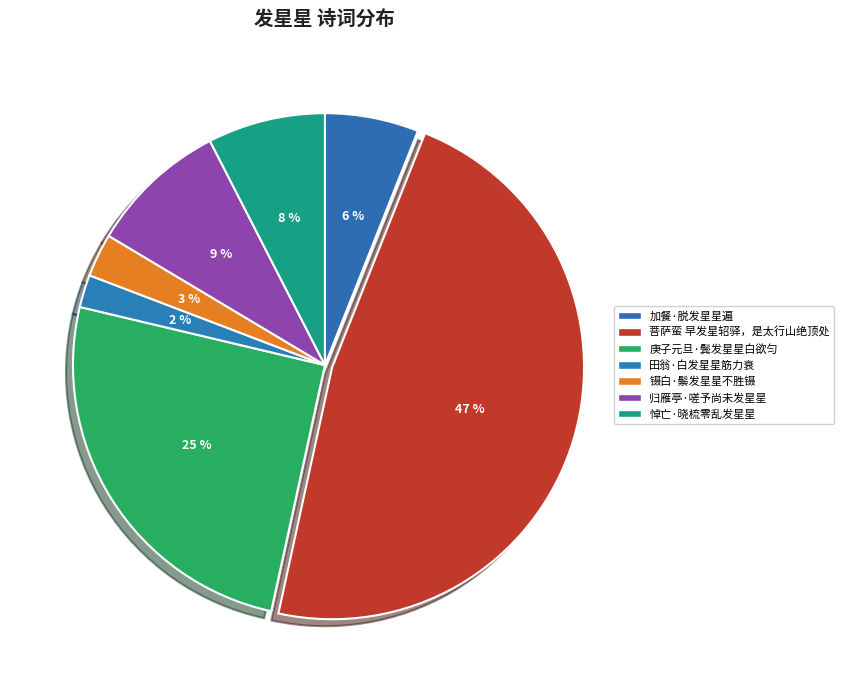

What percentage is the 田翁·白发星星筋力衰 slice, to the nearest percent?

2%